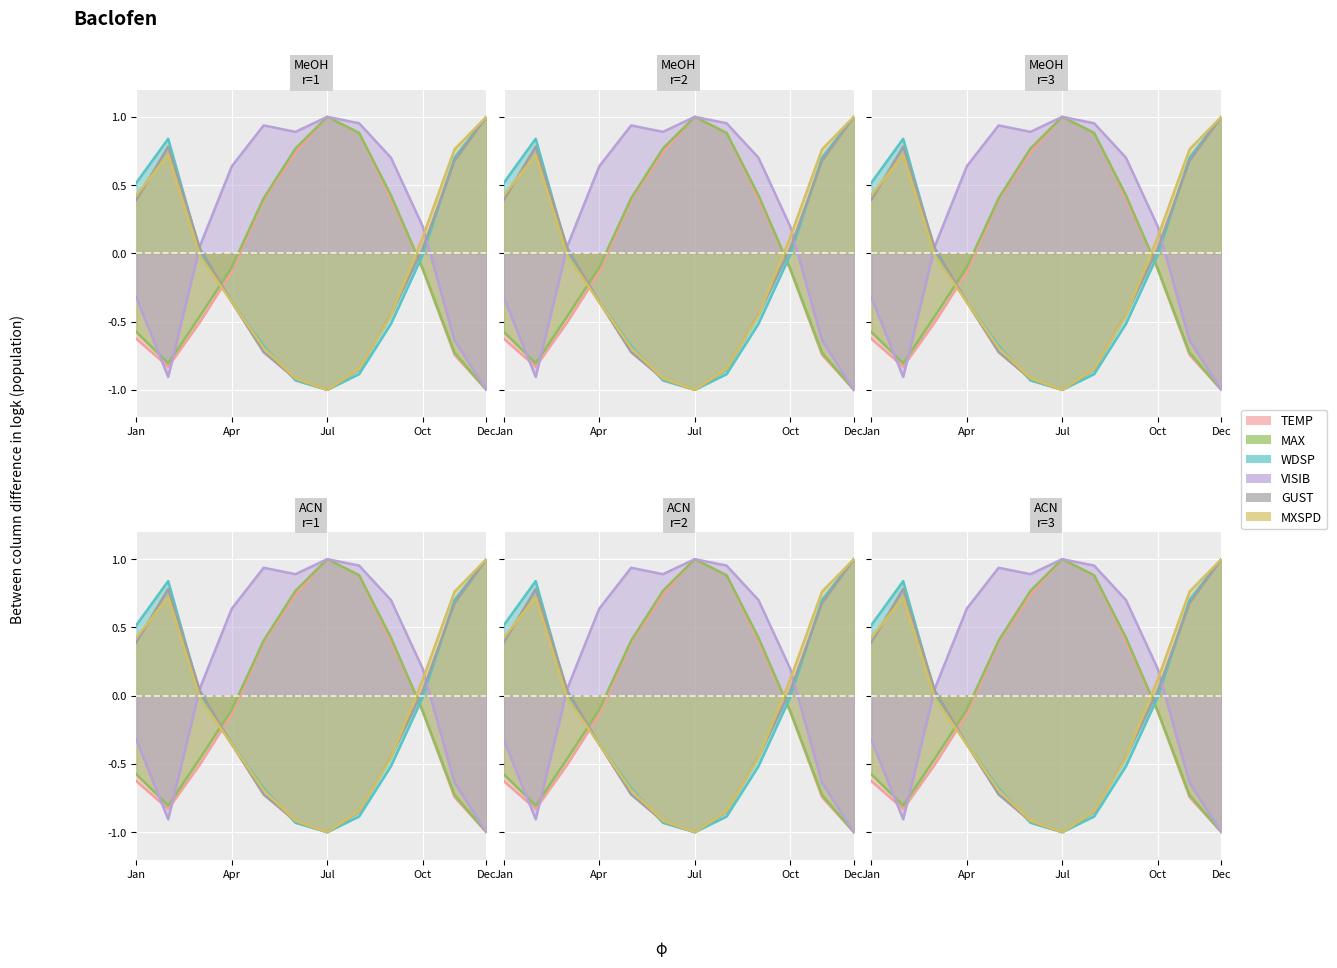

At which category does GUST reach its first local peak?

2022-02